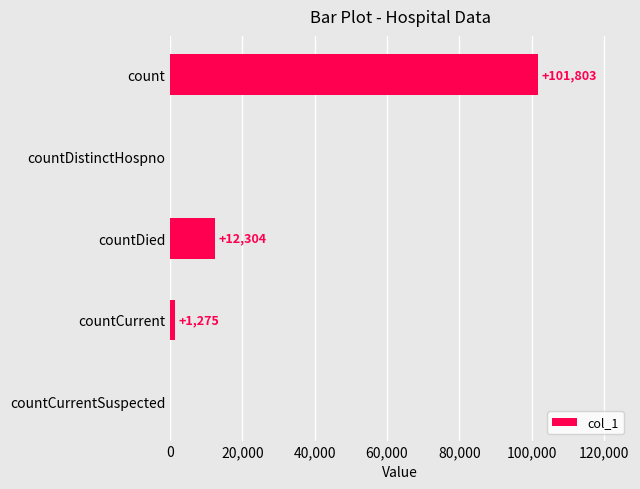

How many values are above zero?

3